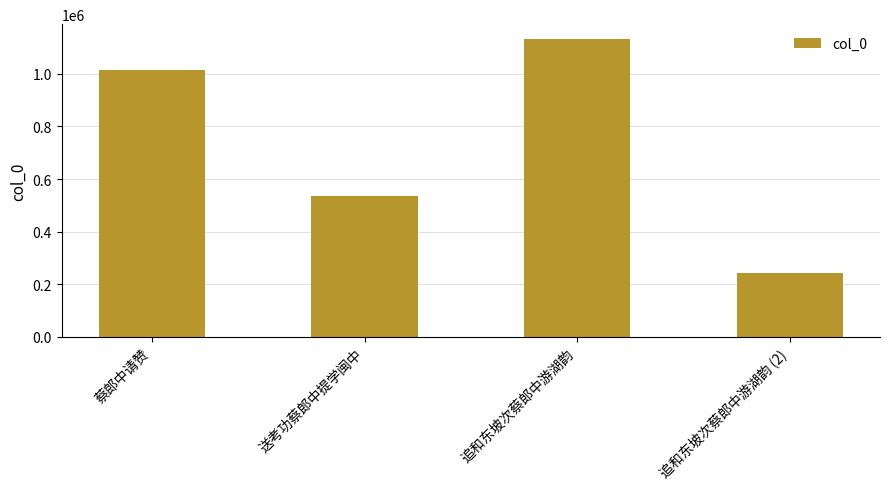

What is the difference between the values at 追和东坡次蔡郎中游湖韵 and 追和东坡次蔡郎中游湖韵 (2)?

889309